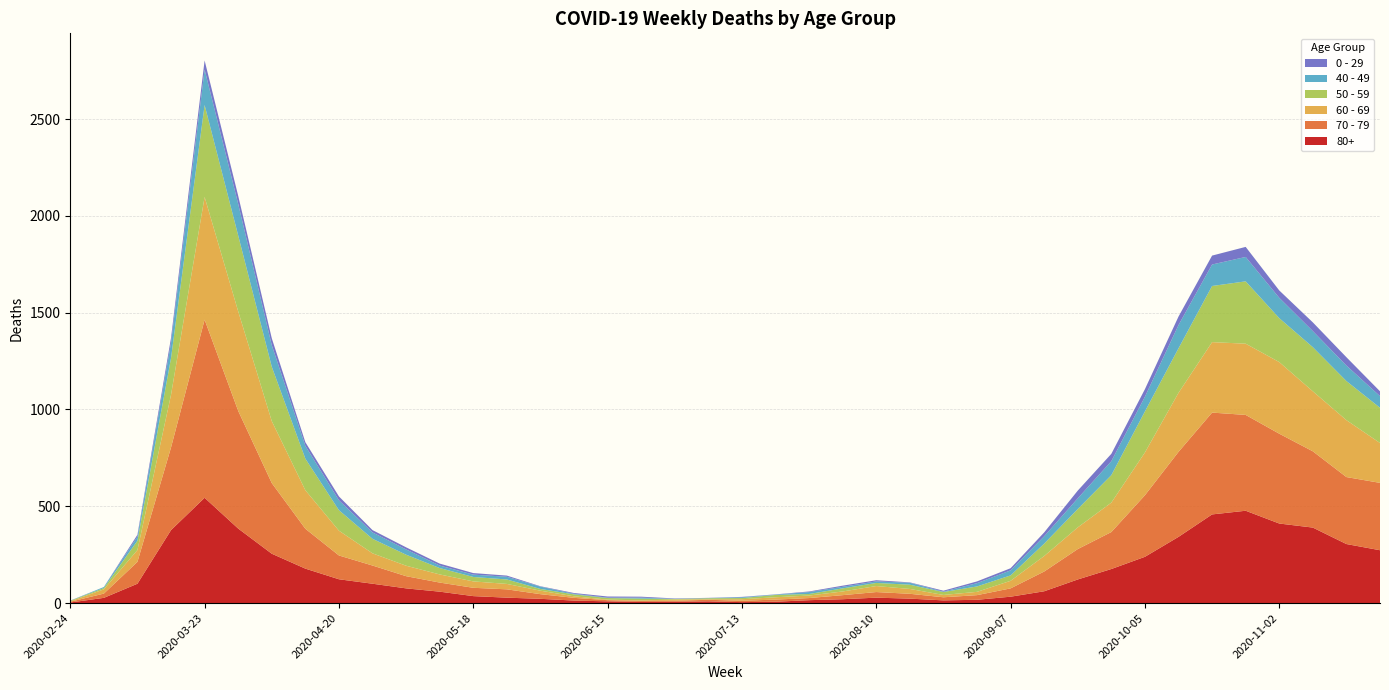

Reading right to left, transcribe all the data shown in this chart.

80+: 2020-11-23=273	2020-11-16=305	2020-11-09=390	2020-11-02=411	2020-10-26=477	2020-10-19=458	2020-10-12=342	2020-10-05=239	2020-09-28=176	2020-09-21=122	2020-09-14=61	2020-09-07=33	2020-08-31=17	2020-08-24=14	2020-08-17=23	2020-08-10=28	2020-08-03=20	2020-07-27=15	2020-07-20=7	2020-07-13=5	2020-07-06=9	2020-06-29=7	2020-06-22=6	2020-06-15=9	2020-06-08=13	2020-06-01=22	2020-05-25=28	2020-05-18=36	2020-05-11=59	2020-05-04=76	2020-04-27=100	2020-04-20=123	2020-04-13=178	2020-04-06=255	2020-03-30=385	2020-03-23=544	2020-03-16=377	2020-03-09=100	2020-03-02=27	2020-02-24=3
70 - 79: 2020-11-23=348	2020-11-16=346	2020-11-09=394	2020-11-02=464	2020-10-26=495	2020-10-19=526	2020-10-12=439	2020-10-05=318	2020-09-28=191	2020-09-21=157	2020-09-14=102	2020-09-07=43	2020-08-31=24	2020-08-24=16	2020-08-17=25	2020-08-10=29	2020-08-03=21	2020-07-27=11	2020-07-20=11	2020-07-13=7	2020-07-06=8	2020-06-29=5	2020-06-22=5	2020-06-15=6	2020-06-08=14	2020-06-01=24	2020-05-25=43	2020-05-18=43	2020-05-11=47	2020-05-04=63	2020-04-27=94	2020-04-20=123	2020-04-13=206	2020-04-06=365	2020-03-30=608	2020-03-23=920	2020-03-16=427	2020-03-09=113	2020-03-02=22	2020-02-24=4
60 - 69: 2020-11-23=206	2020-11-16=294	2020-11-09=310	2020-11-02=370	2020-10-26=368	2020-10-19=364	2020-10-12=305	2020-10-05=221	2020-09-28=152	2020-09-21=112	2020-09-14=80	2020-09-07=39	2020-08-31=17	2020-08-24=12	2020-08-17=25	2020-08-10=31	2020-08-03=19	2020-07-27=13	2020-07-20=12	2020-07-13=8	2020-07-06=3	2020-06-29=6	2020-06-22=3	2020-06-15=3	2020-06-08=8	2020-06-01=18	2020-05-25=28	2020-05-18=33	2020-05-11=42	2020-05-04=54	2020-04-27=63	2020-04-20=128	2020-04-13=199	2020-04-06=320	2020-03-30=514	2020-03-23=634	2020-03-16=272	2020-03-09=61	2020-03-02=22	2020-02-24=2
50 - 59: 2020-11-23=182	2020-11-16=202	2020-11-09=228	2020-11-02=227	2020-10-26=322	2020-10-19=290	2020-10-12=230	2020-10-05=212	2020-09-28=142	2020-09-21=95	2020-09-14=64	2020-09-07=28	2020-08-31=28	2020-08-24=15	2020-08-17=22	2020-08-10=16	2020-08-03=16	2020-07-27=8	2020-07-20=12	2020-07-13=6	2020-07-06=5	2020-06-29=3	2020-06-22=9	2020-06-15=8	2020-06-08=10	2020-06-01=9	2020-05-25=23	2020-05-18=23	2020-05-11=33	2020-05-04=57	2020-04-27=75	2020-04-20=106	2020-04-13=163	2020-04-06=281	2020-03-30=392	2020-03-23=475	2020-03-16=190	2020-03-09=48	2020-03-02=7	2020-02-24=3
40 - 49: 2020-11-23=60	2020-11-16=80	2020-11-09=83	2020-11-02=105	2020-10-26=126	2020-10-19=111	2020-10-12=120	2020-10-05=76	2020-09-28=72	2020-09-21=55	2020-09-14=38	2020-09-07=26	2020-08-31=17	2020-08-24=2	2020-08-17=10	2020-08-10=8	2020-08-03=8	2020-07-27=10	2020-07-20=2	2020-07-13=4	2020-07-06=1	2020-06-29=1	2020-06-22=5	2020-06-15=2	2020-06-08=3	2020-06-01=12	2020-05-25=14	2020-05-18=12	2020-05-11=13	2020-05-04=27	2020-04-27=33	2020-04-20=51	2020-04-13=66	2020-04-06=111	2020-03-30=163	2020-03-23=183	2020-03-16=79	2020-03-09=21	2020-03-02=5	2020-02-24=0
0 - 29: 2020-11-23=25	2020-11-16=43	2020-11-09=45	2020-11-02=38	2020-10-26=52	2020-10-19=46	2020-10-12=44	2020-10-05=39	2020-09-28=38	2020-09-21=40	2020-09-14=20	2020-09-07=11	2020-08-31=9	2020-08-24=5	2020-08-17=2	2020-08-10=6	2020-08-03=6	2020-07-27=3	2020-07-20=1	2020-07-13=2	2020-07-06=1	2020-06-29=2	2020-06-22=5	2020-06-15=6	2020-06-08=4	2020-06-01=2	2020-05-25=6	2020-05-18=8	2020-05-11=10	2020-05-04=11	2020-04-27=12	2020-04-20=20	2020-04-13=19	2020-04-06=36	2020-03-30=42	2020-03-23=47	2020-03-16=25	2020-03-09=10	2020-03-02=0	2020-02-24=1